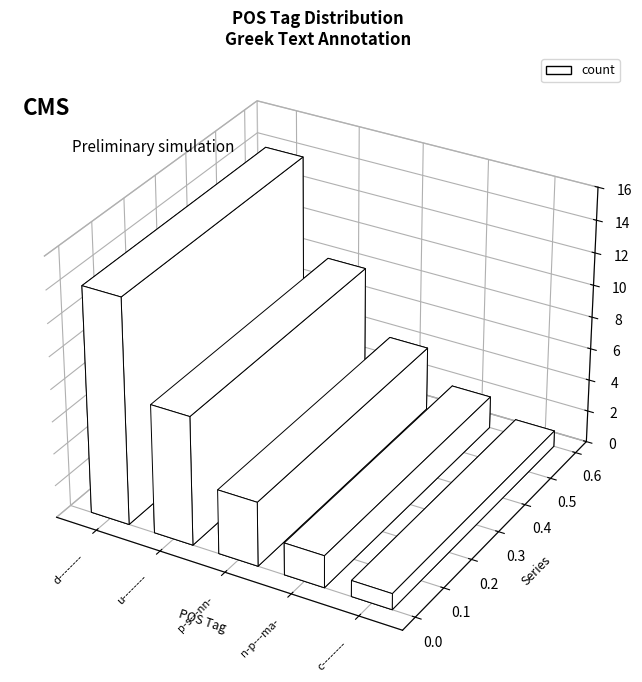

Is it true that the value at c-------- is 1?

True